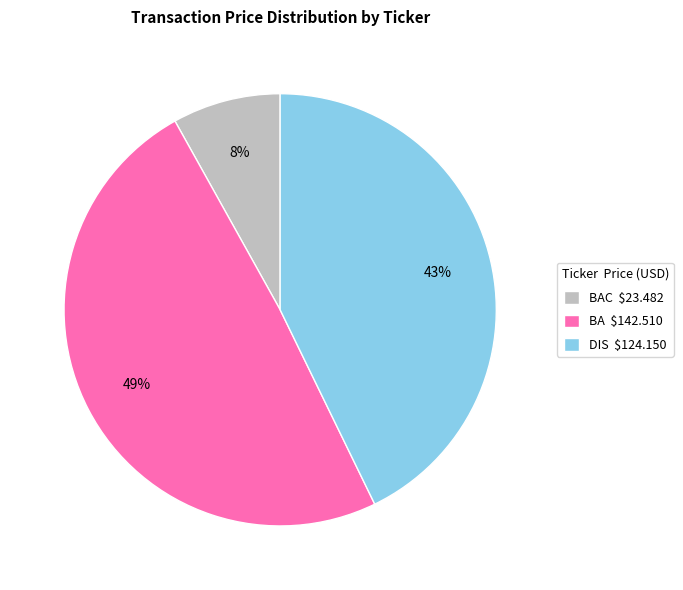

The BAC $23.482 slice represents 8% of the pie. True or false?

True